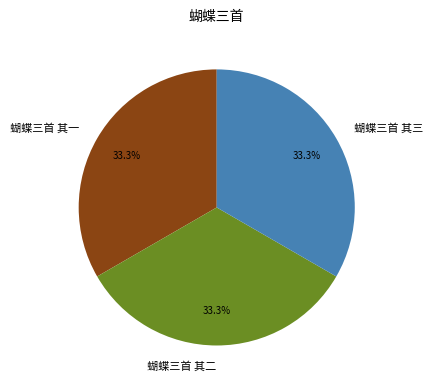

Count the number of slices in the pie.

3